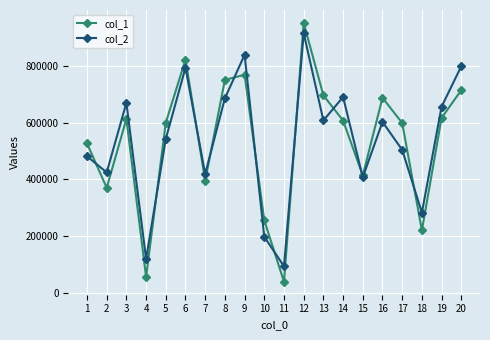

What is the highest value of the col_2 series?

915081